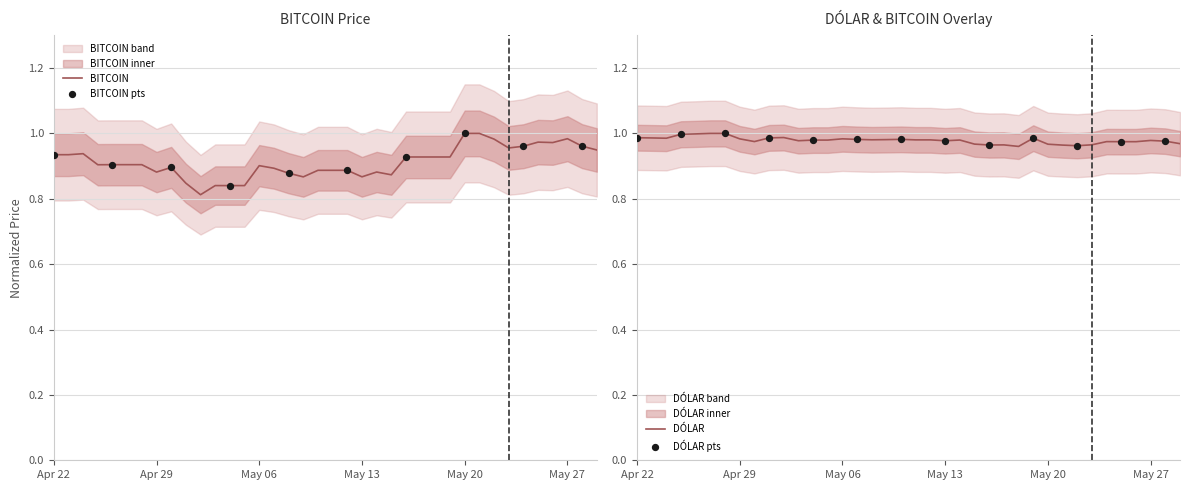

Which series reaches the minimum Y coordinate?

BITCOIN